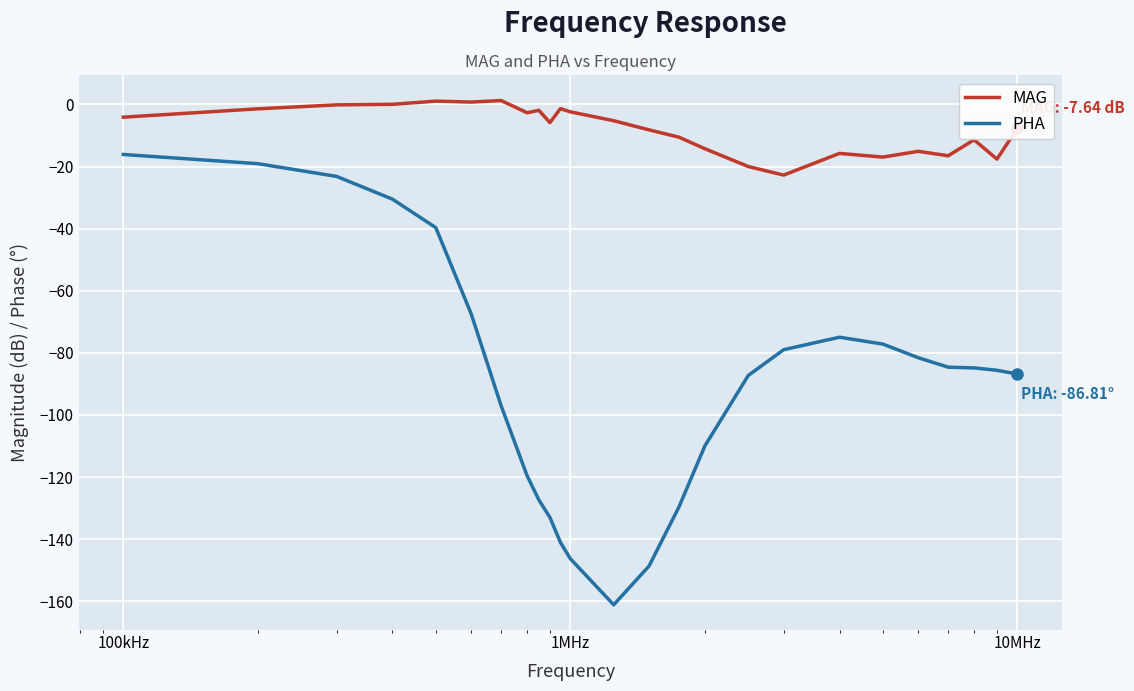

What is the sum of all PHA values?

-2251.2